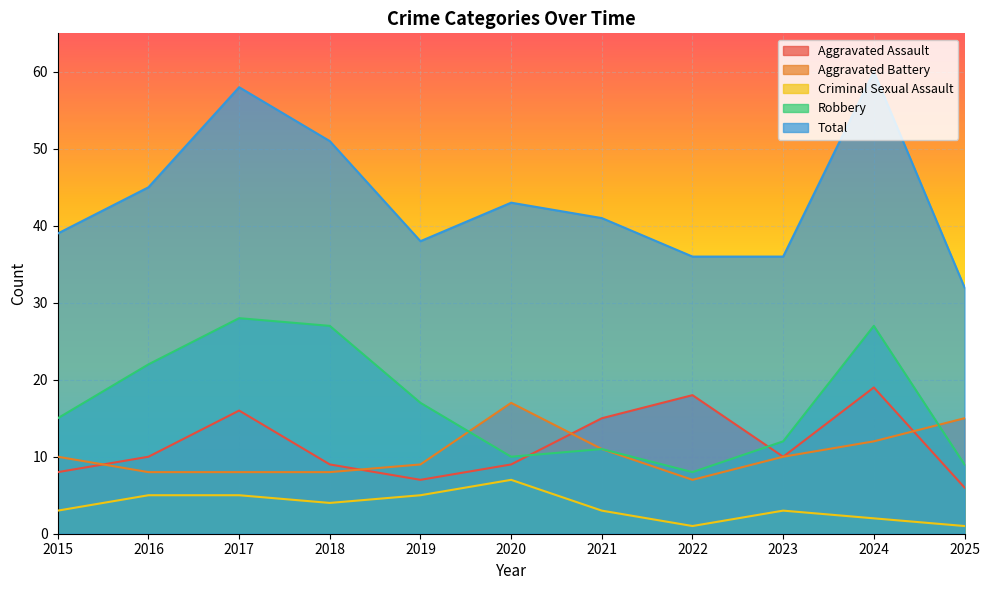

How many series are shown in this chart?

5